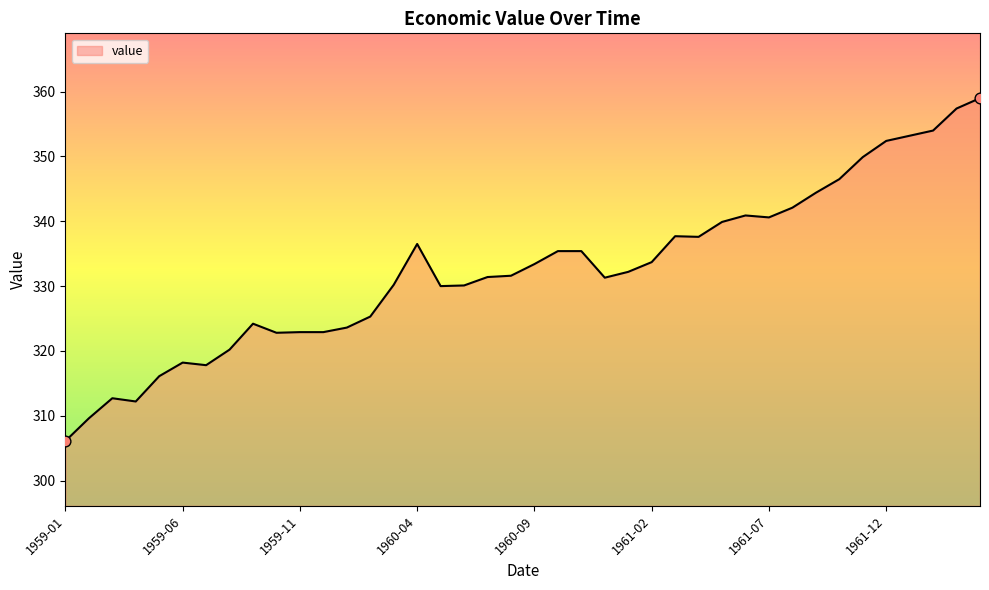

What is the minimum value shown in the chart?

306.1